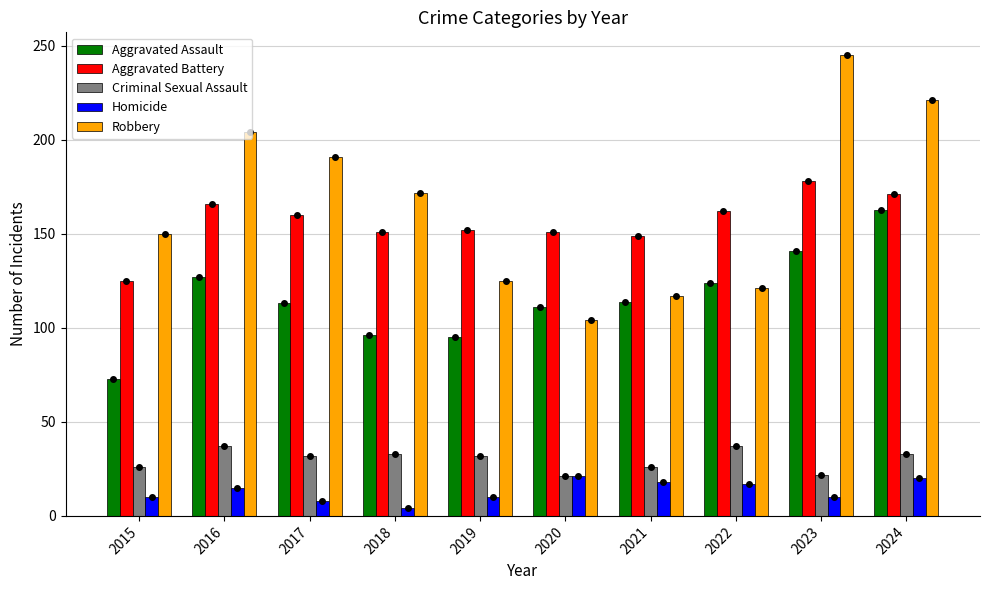

Read the Aggravated Assault value at 2019.

95